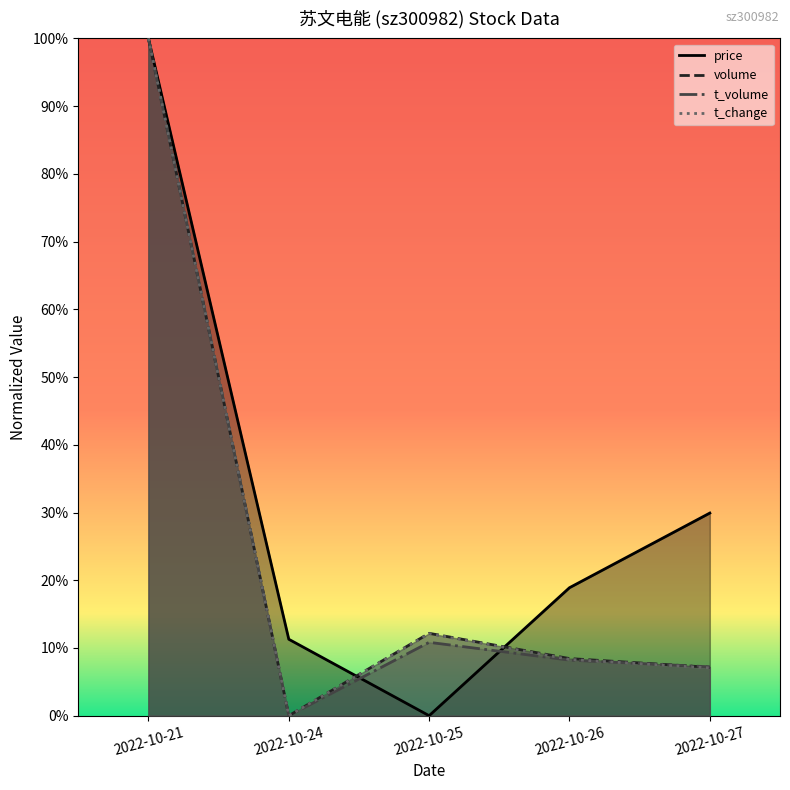

Is it true that t_volume equals 0.5 at 2022-10-24?

False